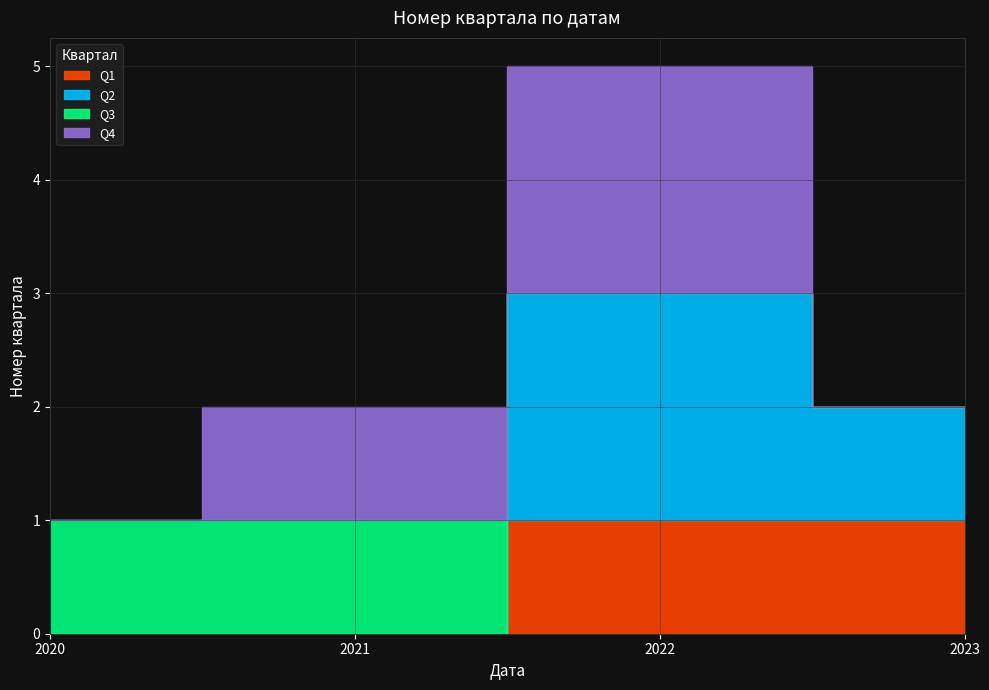

True or false: the data shows 1 at 2022-12-16.

False